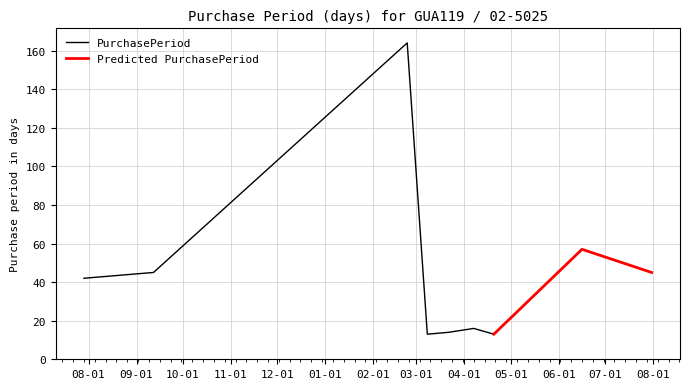

Rank the categories by value from lowest to highest.

2017-03-08, 2017-04-20, 2017-03-22, 2017-04-07, 2016-07-29, 2016-09-12, 2017-07-31, 2017-06-16, 2017-02-23